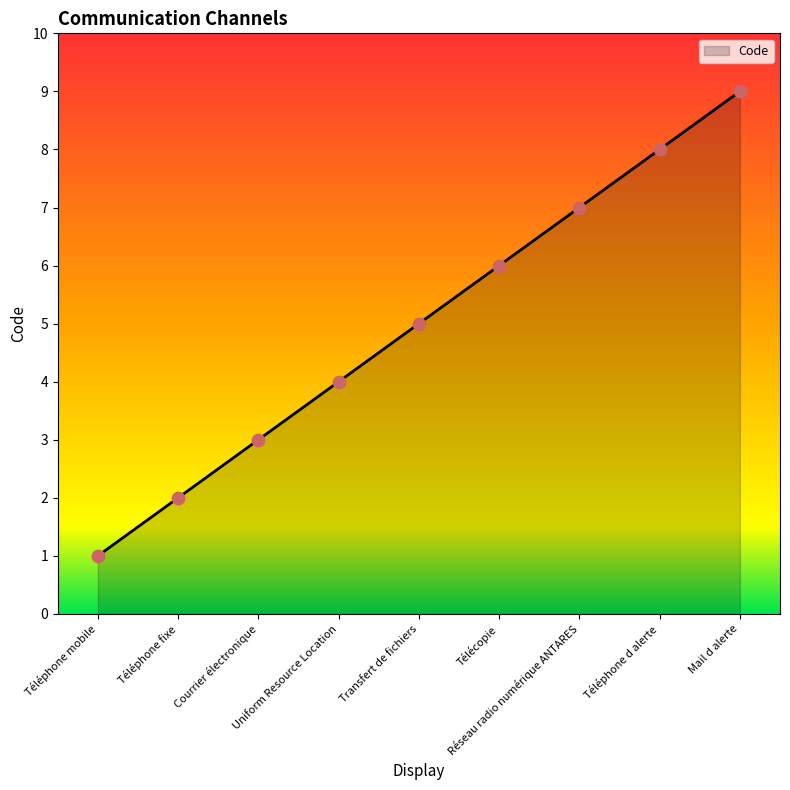

Approximately how many times larger is the value at Courrier électronique compared to Mail d alerte?

0.3